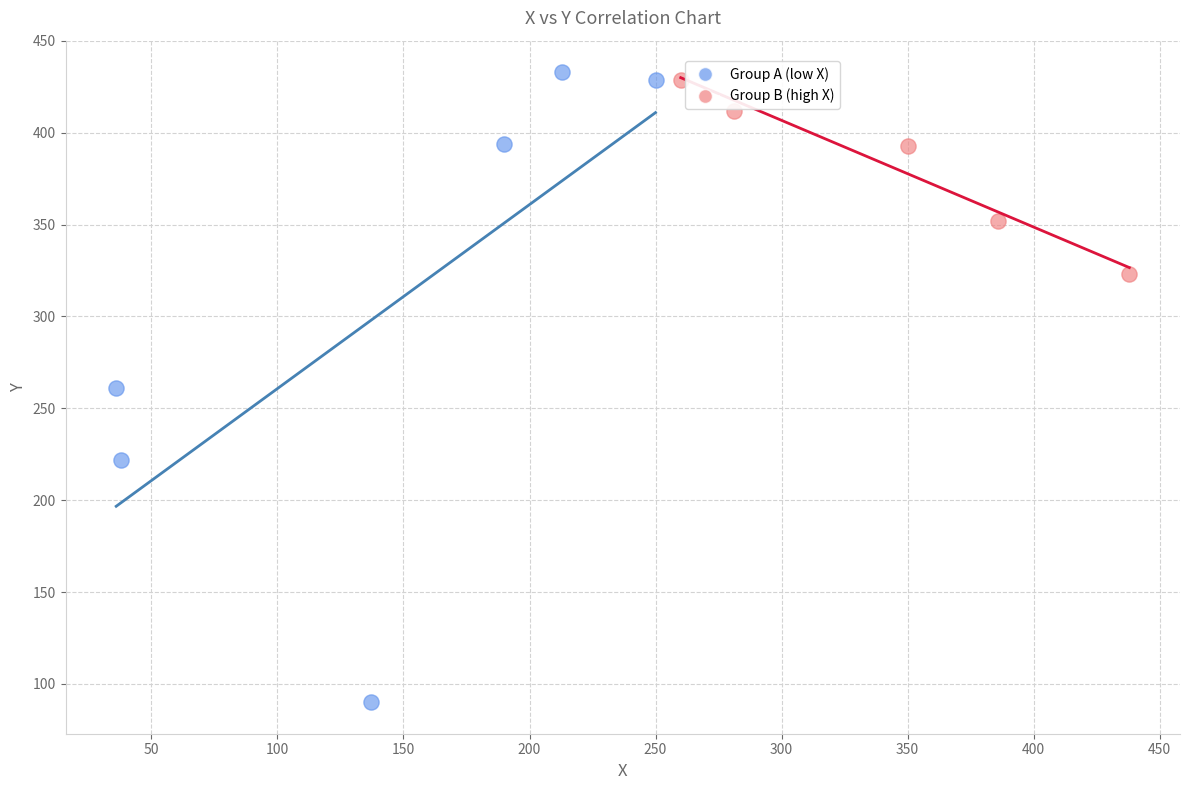

Which series has the largest Y range (max minus min)?

Group A (low X)